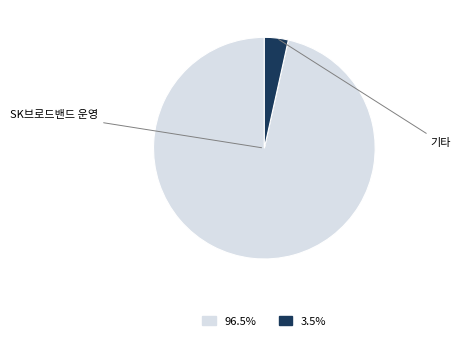

Is there a majority slice in this chart?

Yes